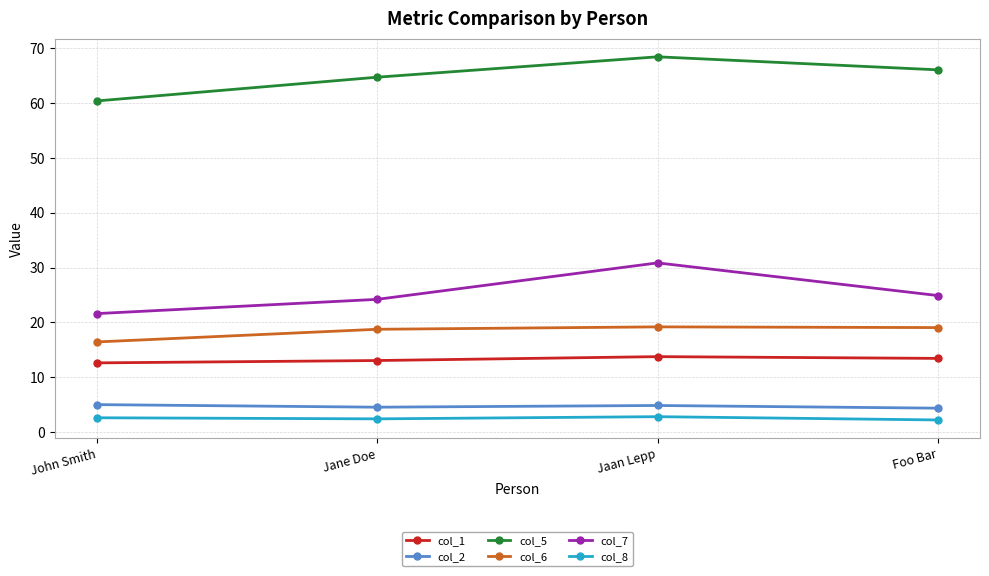

True or false: col_8 has a value of 2.4 at Jane Doe.

True